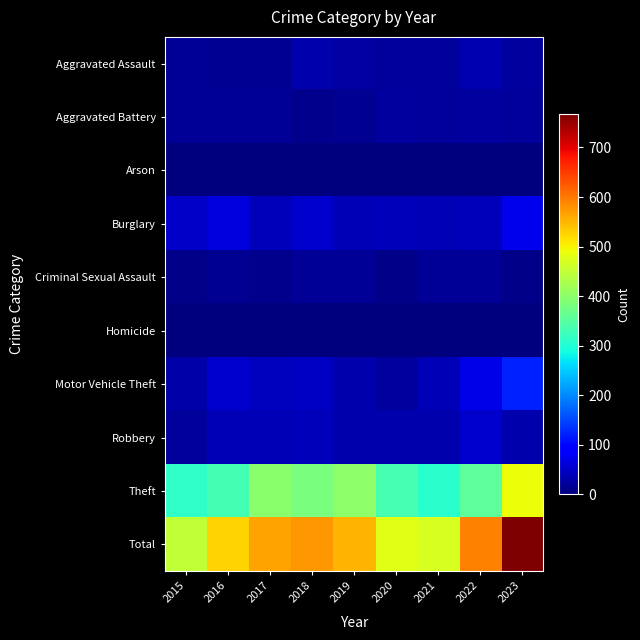

Reading left to right, list all the values displayed in this chart.

Aggravated Assault: 2015=17	2016=13	2017=13	2018=30	2019=24	2020=19	2021=20	2022=35	2023=23
Aggravated Battery: 2015=15	2016=15	2017=16	2018=11	2019=13	2020=22	2021=18	2022=22	2023=19
Arson: 2015=1	2016=0	2017=2	2018=0	2019=0	2020=1	2021=1	2022=1	2023=1
Burglary: 2015=50	2016=63	2017=41	2018=51	2019=36	2020=40	2021=36	2022=40	2023=73
Criminal Sexual Assault: 2015=6	2016=13	2017=10	2018=15	2019=15	2020=8	2021=15	2022=17	2023=8
Homicide: 2015=1	2016=1	2017=2	2018=0	2019=0	2020=1	2021=1	2022=2	2023=2
Motor Vehicle Theft: 2015=28	2016=52	2017=44	2018=45	2019=30	2020=21	2021=37	2022=70	2023=121
Robbery: 2015=19	2016=38	2017=38	2018=39	2019=32	2020=31	2021=32	2022=51	2023=31
Theft: 2015=312	2016=332	2017=398	2018=383	2019=399	2020=334	2021=308	2022=355	2023=490
Total: 2015=449	2016=527	2017=564	2018=574	2019=549	2020=477	2021=468	2022=593	2023=768